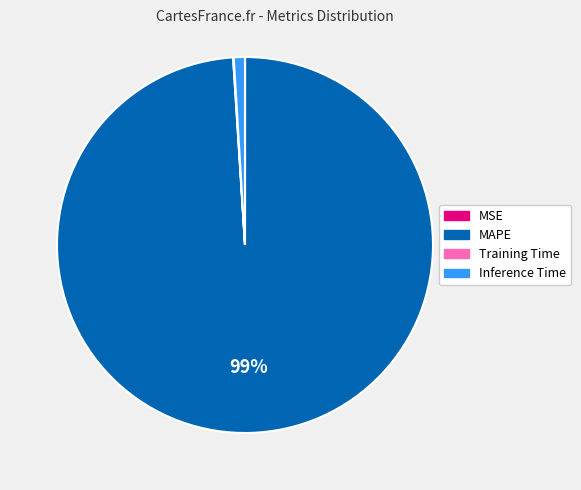

To the nearest percent, what percentage of the pie is Inference Time?

1%